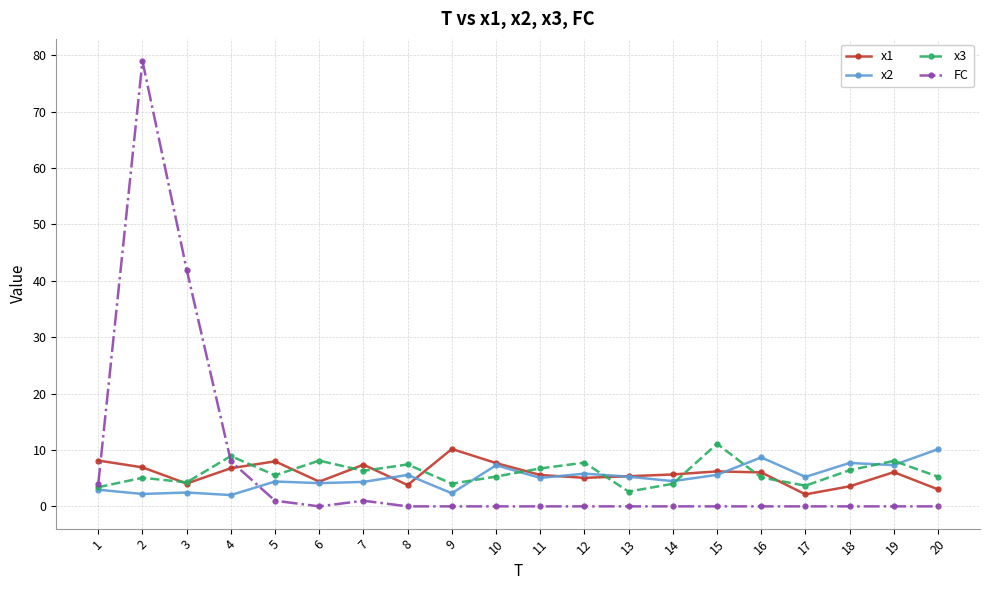

Which series ends up on top after the final intersection of x2 and x3?

x2